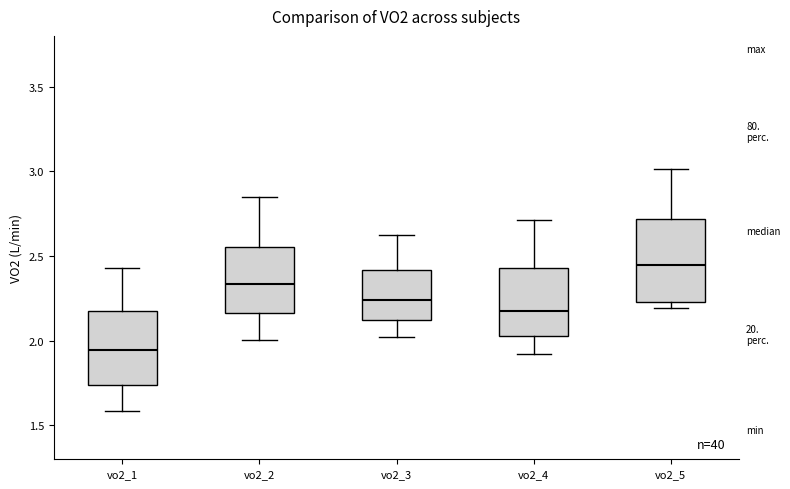

Which box has the highest median line?

vo2_5